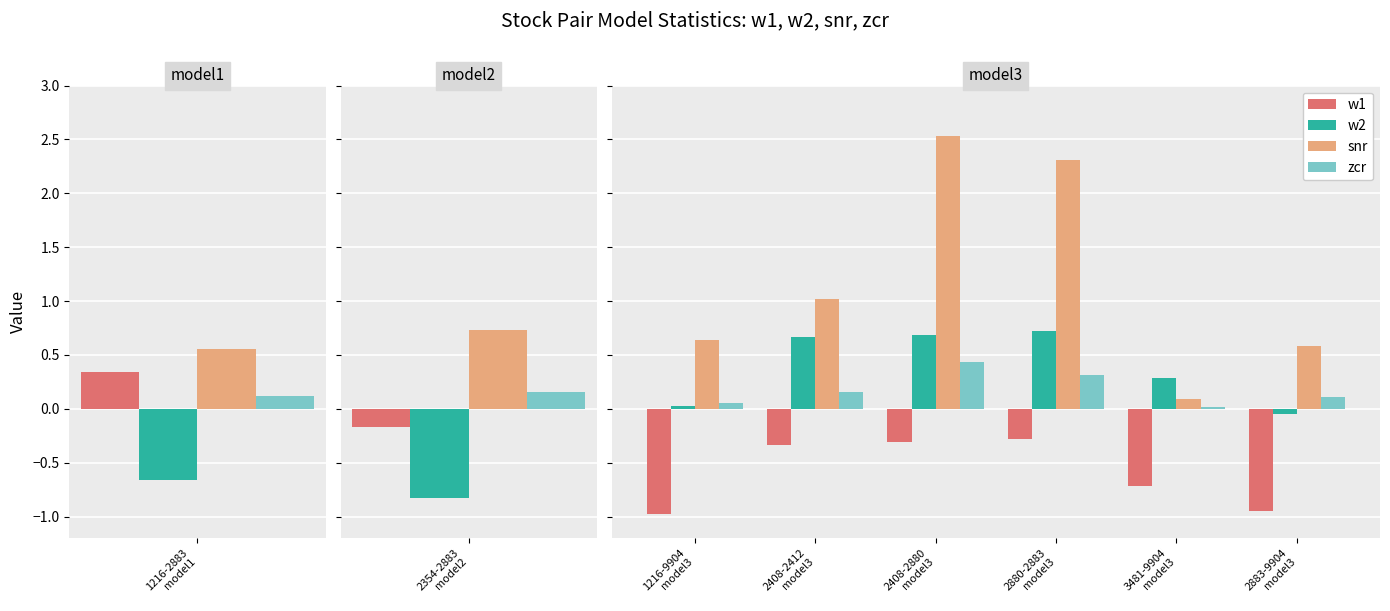

True or false: w2 has a value of 0.2 at 2880-2883 model3.

False